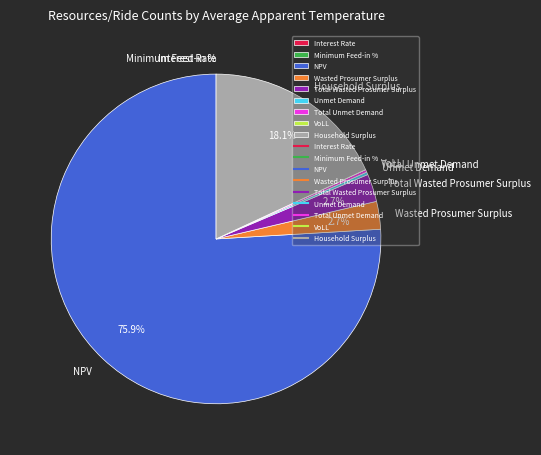

To the nearest percent, what is the difference between the largest and smallest slice percentages?

76%